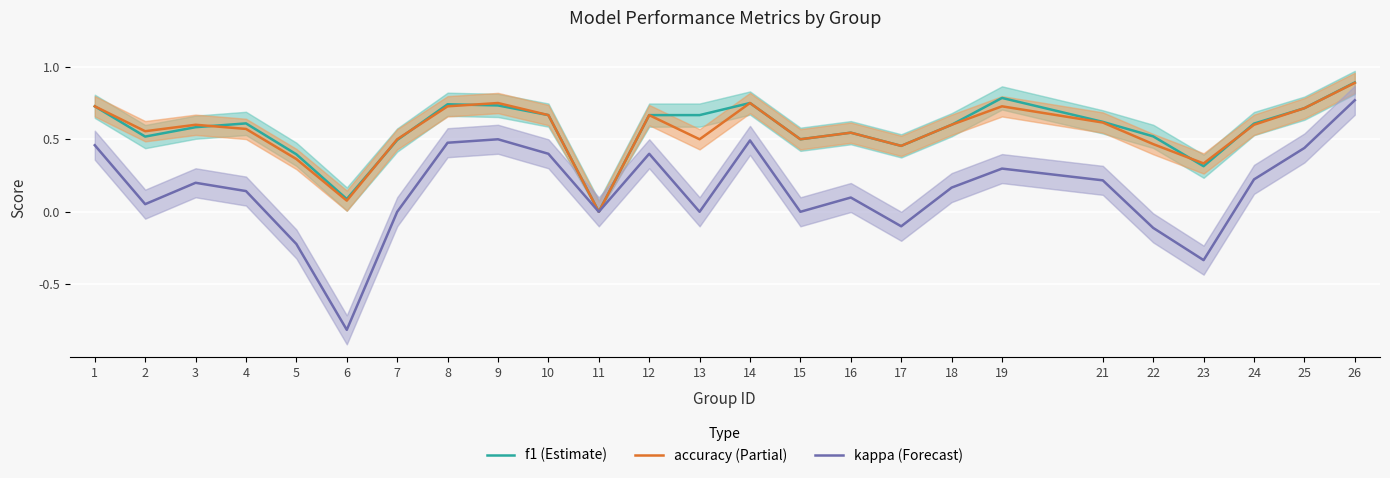

Reading left to right, transcribe all the data shown in this chart.

f1 (Estimate): 1=0.7	2=0.5	3=0.6	4=0.6	5=0.4	6=0.1	7=0.5	8=0.7	9=0.7	10=0.7	11=0.0	12=0.7	13=0.7	14=0.8	15=0.5	16=0.5	17=0.5	18=0.6	19=0.8	21=0.6	22=0.5	23=0.3	24=0.6	25=0.7	26=0.9
accuracy (Partial): 1=0.7	2=0.6	3=0.6	4=0.6	5=0.4	6=0.1	7=0.5	8=0.7	9=0.8	10=0.7	11=0.0	12=0.7	13=0.5	14=0.8	15=0.5	16=0.5	17=0.5	18=0.6	19=0.7	21=0.6	22=0.5	23=0.3	24=0.6	25=0.7	26=0.9
kappa (Forecast): 1=0.5	2=0.1	3=0.2	4=0.1	5=-0.2	6=-0.8	7=0.0	8=0.5	9=0.5	10=0.4	11=0.0	12=0.4	13=0.0	14=0.5	15=0.0	16=0.1	17=-0.1	18=0.2	19=0.3	21=0.2	22=-0.1	23=-0.3	24=0.2	25=0.4	26=0.8